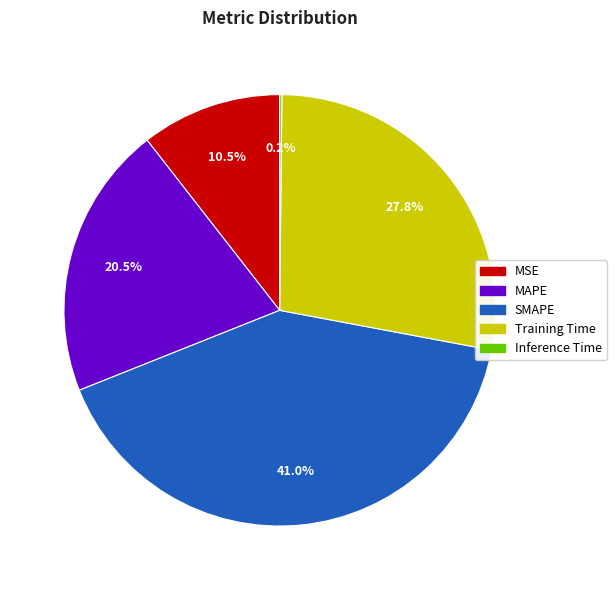

What percentage is the SMAPE slice, to the nearest percent?

41%